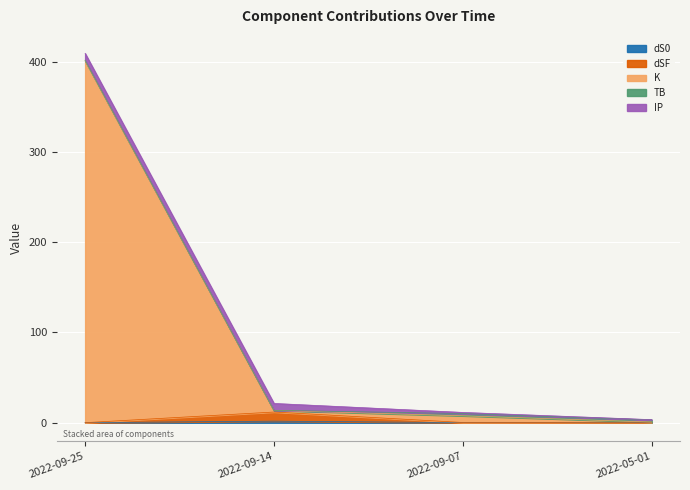

How many interior local peaks does the dSF series have?

1